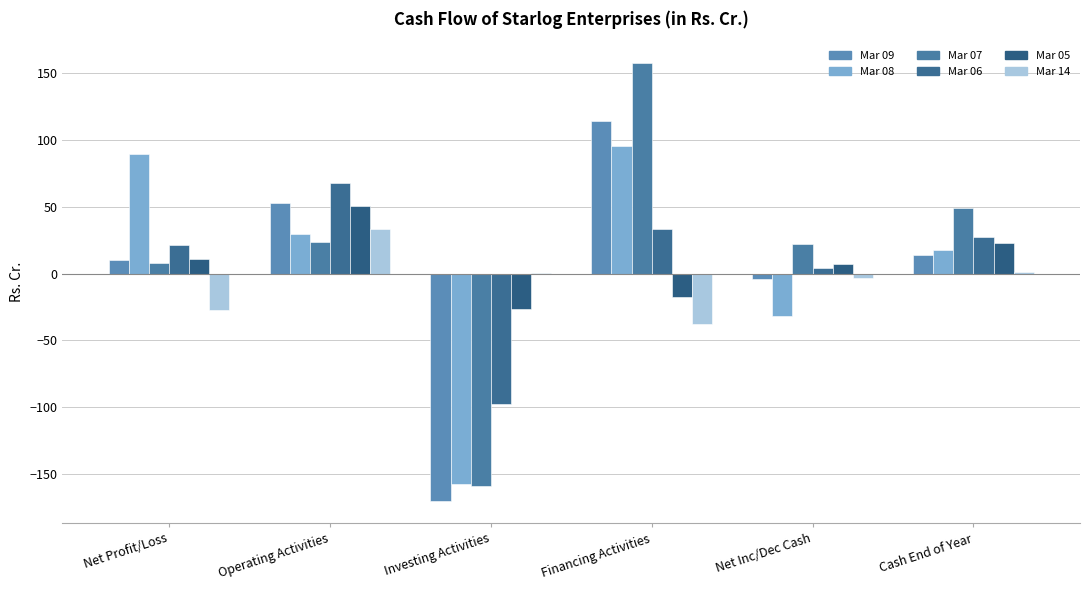

Does the chart contain stacked bars?

No